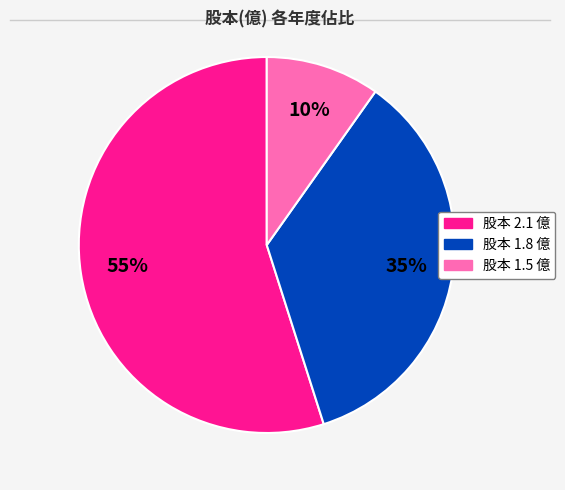

Is there any slice that represents more than half of the pie?

Yes